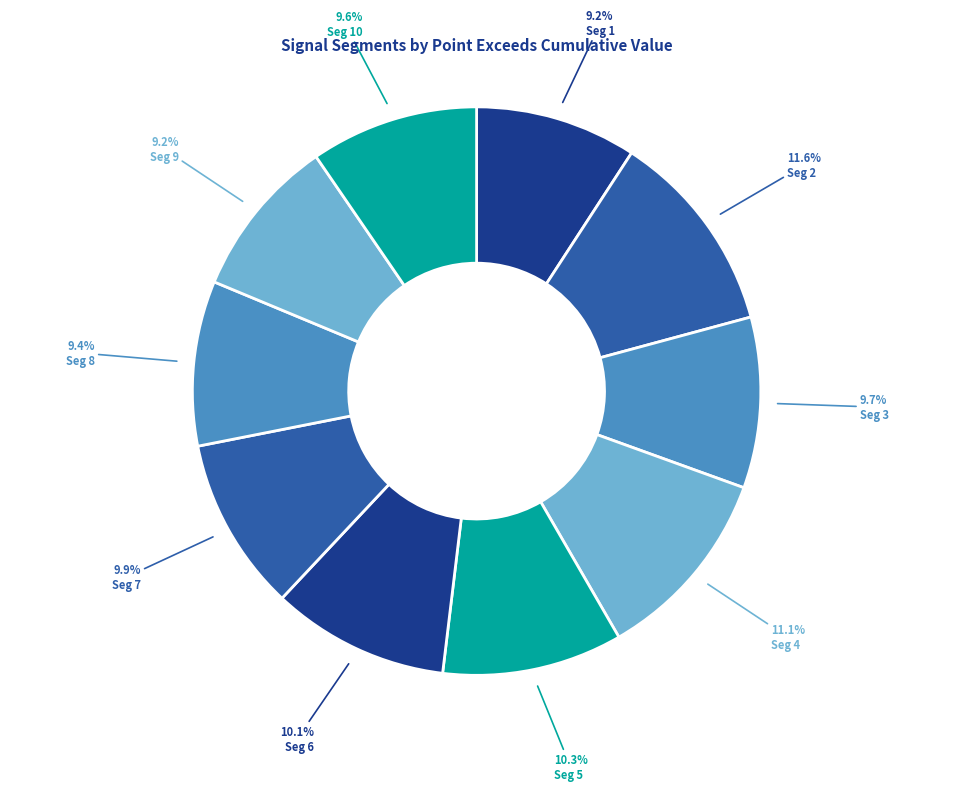

How many segments does this pie chart have?

10